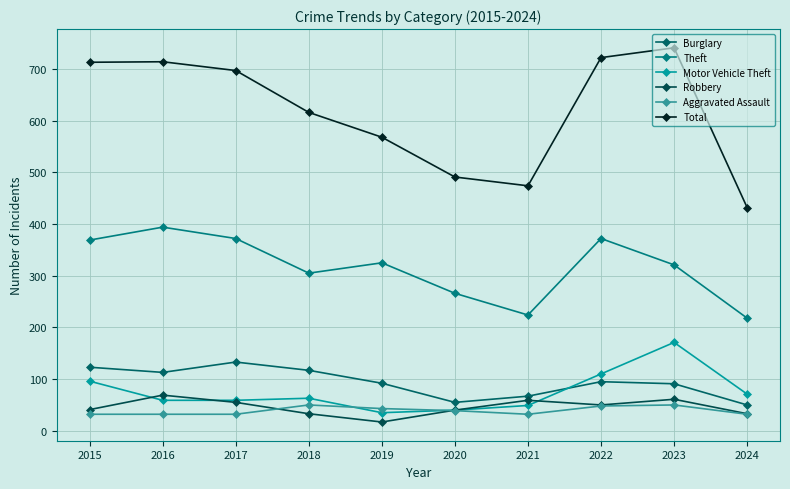

Reading left to right, list all the values displayed in this chart.

Burglary: 123	113	133	117	92	55	67	95	91	50
Theft: 369	394	372	305	325	266	224	372	321	218
Motor Vehicle Theft: 96	59	59	63	35	40	49	110	171	71
Robbery: 41	69	55	33	17	40	59	50	61	33
Aggravated Assault: 32	32	32	50	43	39	32	48	50	32
Total: 713	714	697	616	568	491	474	722	741	432